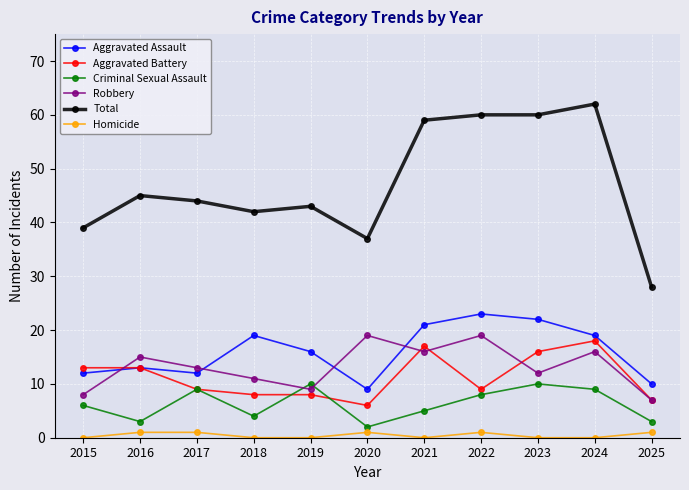

At how many categories does at least one series exceed 3?

11